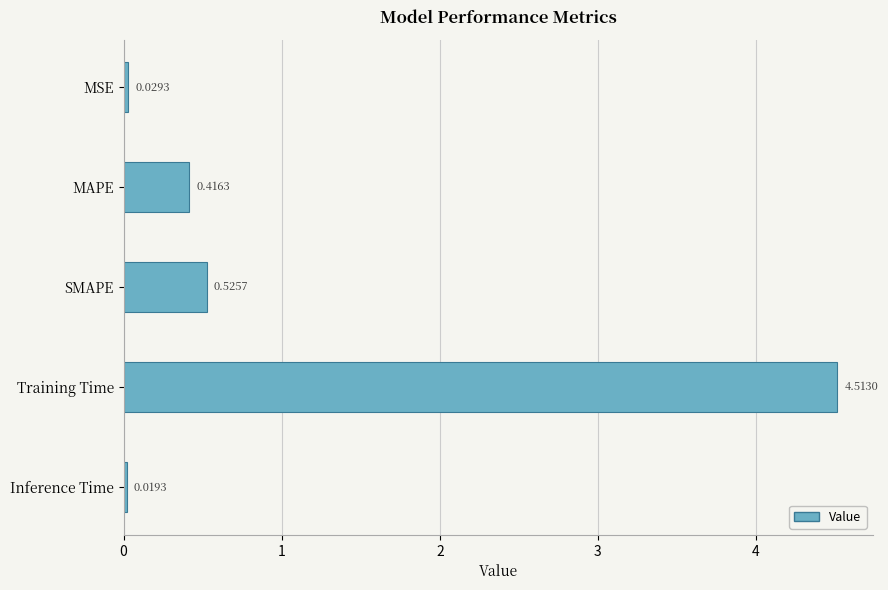

Where is the data nearest to the value 2?

SMAPE